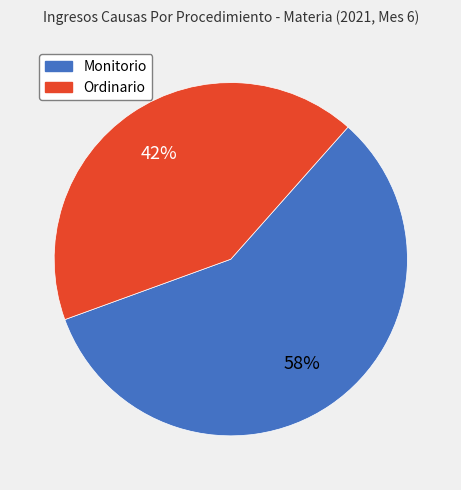

Which slice represents more than half of the pie?

Monitorio